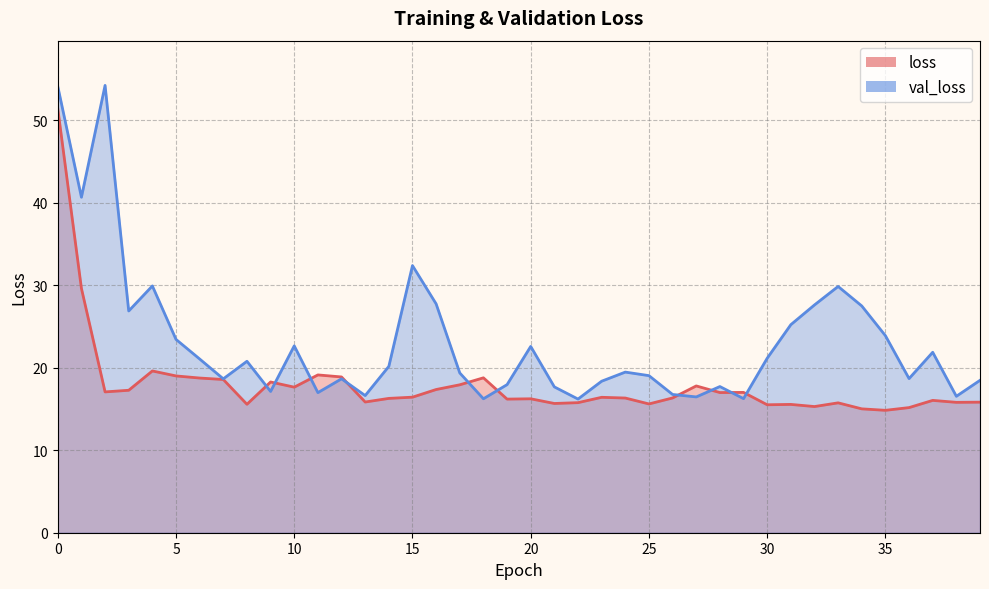

What are all the series names shown in the legend?

loss, val_loss